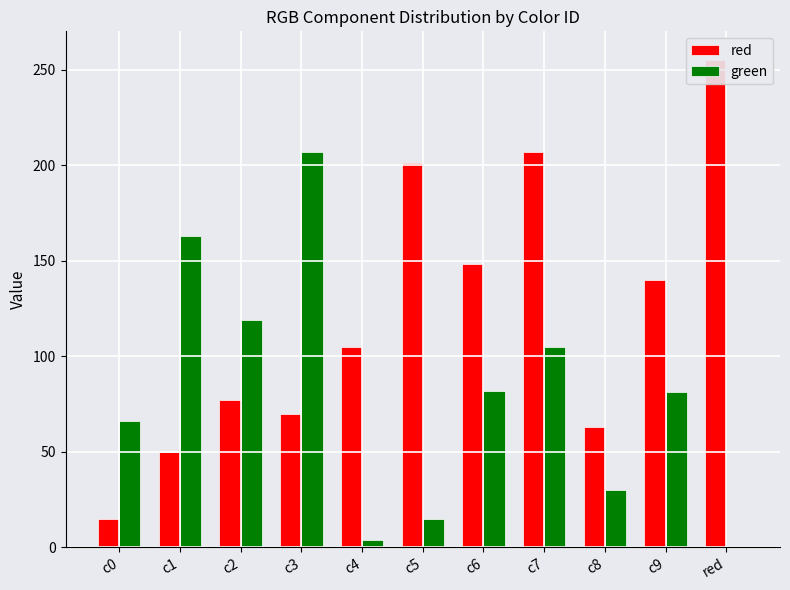

Where is red nearest to the value 135?

c9